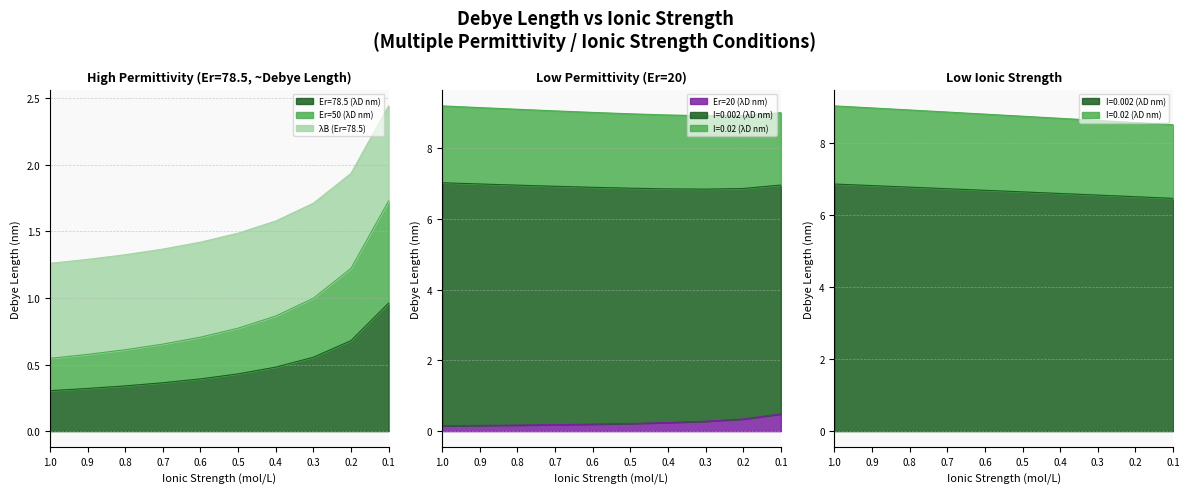

What is the label of the 10th point from the right?

1.0